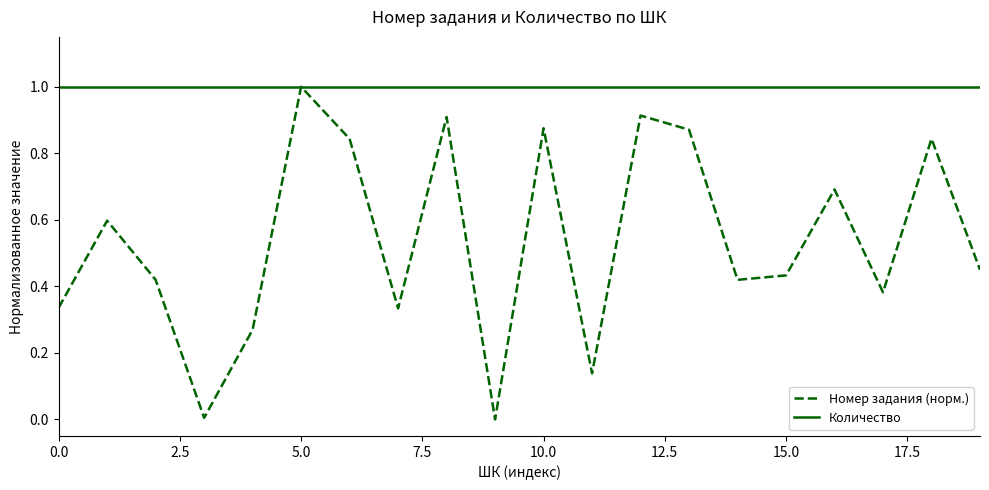

What is the lowest value of the Количество series?

1.0